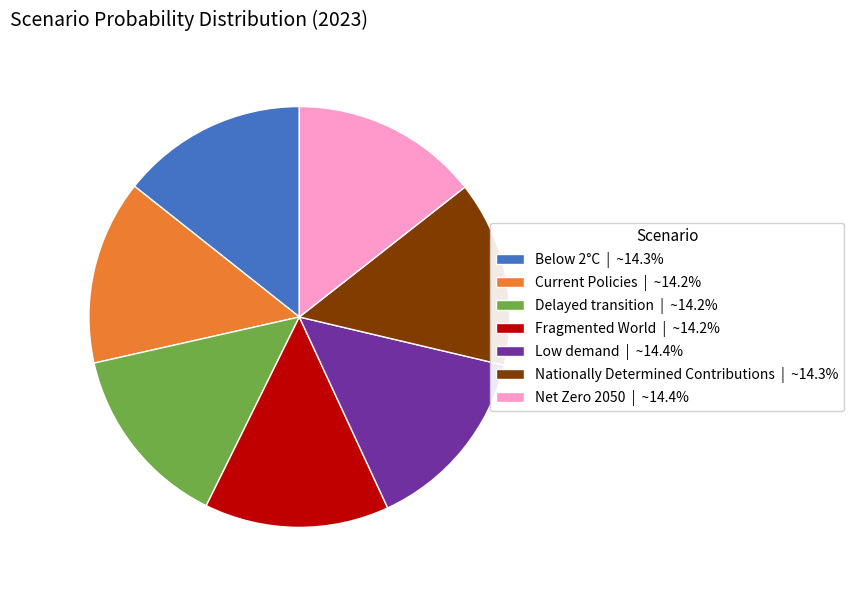

Combined, do Nationally Determined Contributions | ~14.3% and Net Zero 2050 | ~14.4% account for over 50%?

No